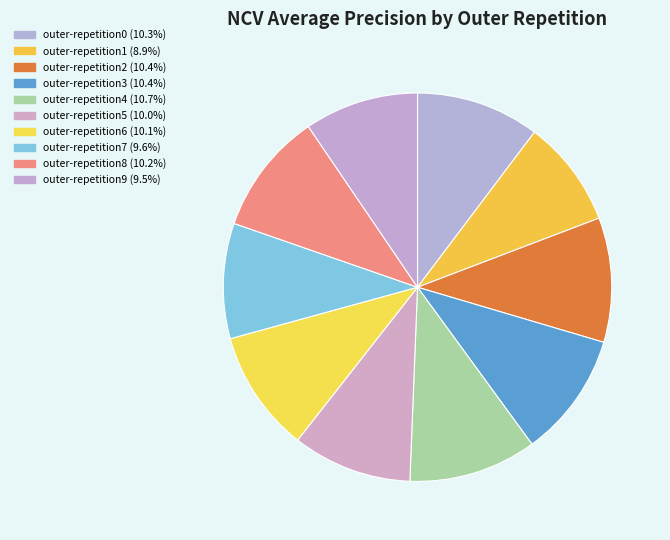

To the nearest percent, what percentage of the pie is outer-repetition4?

11%